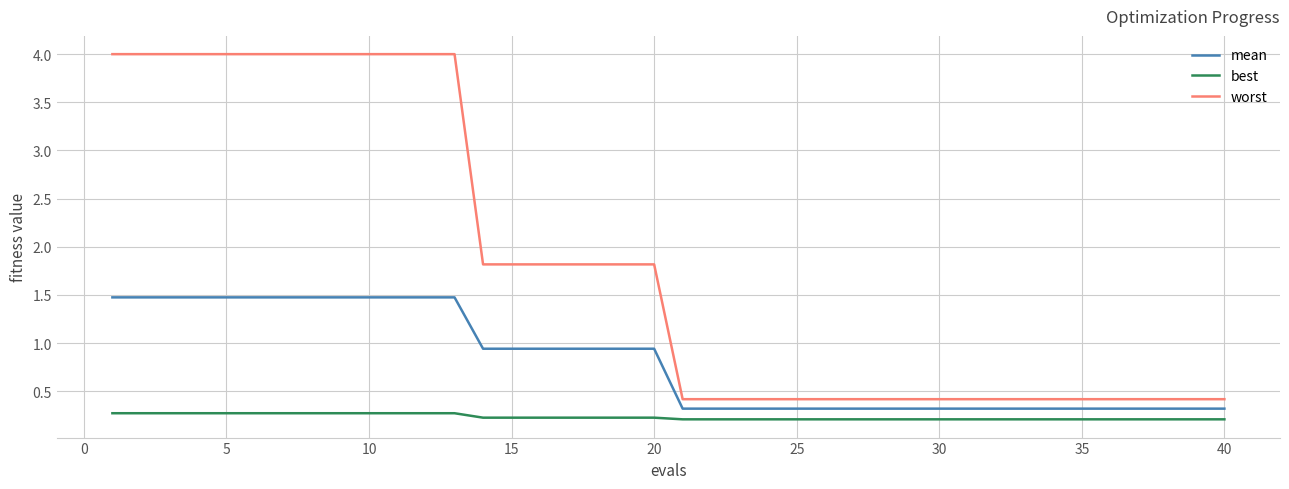

Which series has the largest range (max minus min)?

worst